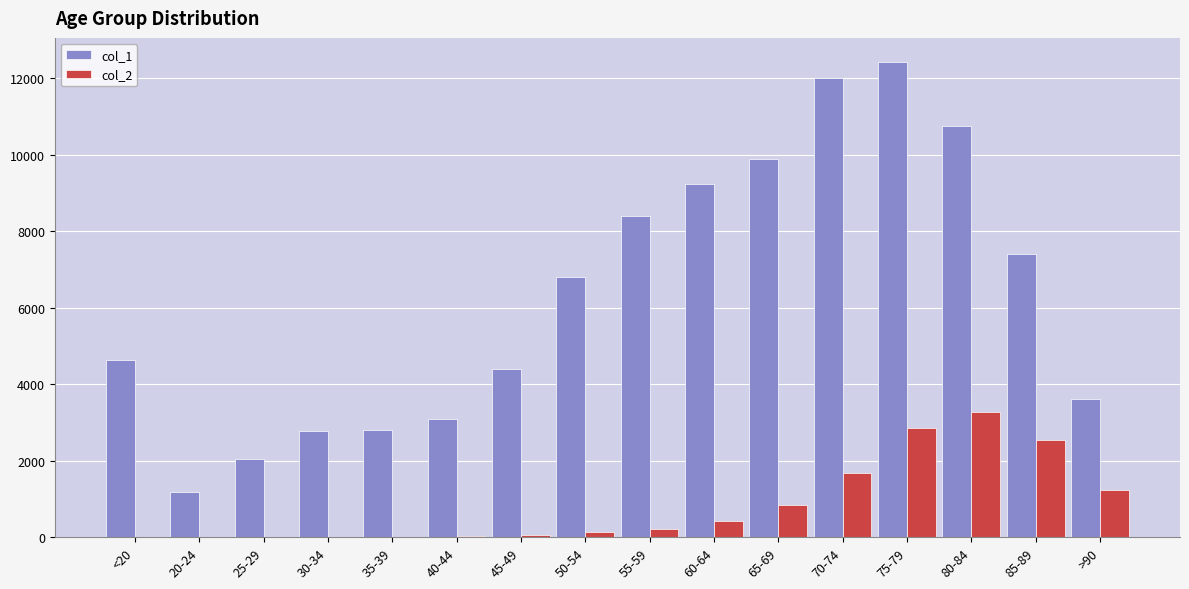

The value of col_1 at 55-59 is 2120. True or false?

False